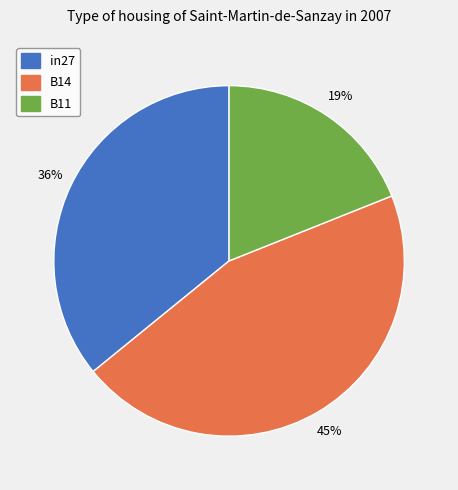

Rank the categories by value from lowest to highest.

B11, in27, B14